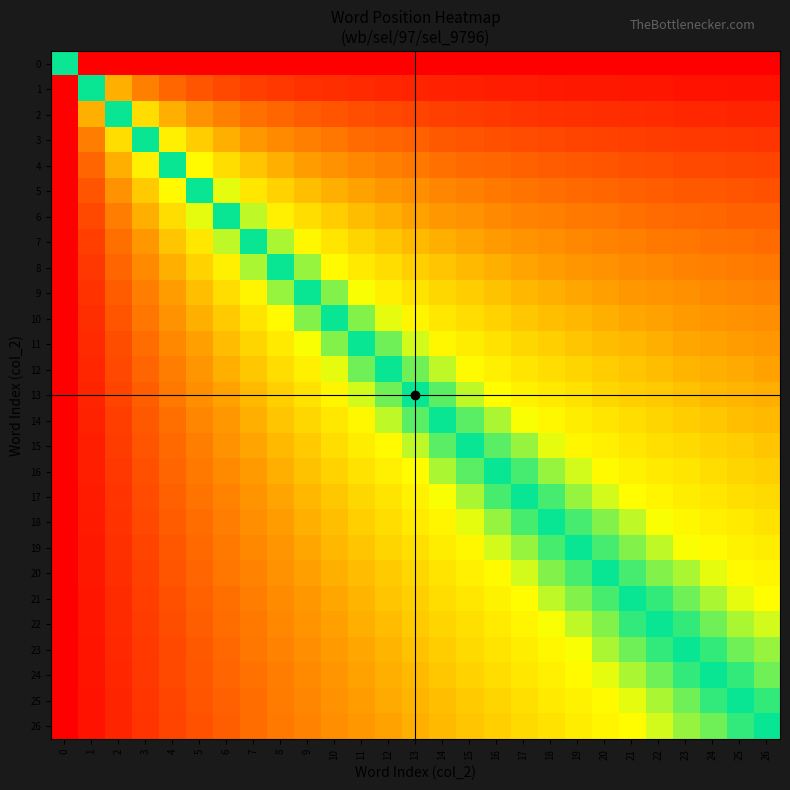

Reading right to left, what are all the values shown in this chart?

0: 26=1.0	25=1.0	24=1.0	23=1.0	22=1.0	21=1.0	20=1.0	19=1.0	18=1.0	17=1.0	16=1.0	15=1.0	14=1.0	13=1.0	12=1.0	11=1.0	10=1.0	9=1.0	8=1.0	7=1.0	6=1.0	5=1.0	4=1.0	3=1.0	2=1.0	1=1.0	0=0.5
1: 26=1.0	25=1.0	24=1.0	23=1.0	22=1.0	21=1.0	20=1.0	19=0.9	18=0.9	17=0.9	16=0.9	15=0.9	14=0.9	13=0.9	12=0.9	11=0.9	10=0.9	9=0.9	8=0.9	7=0.9	6=0.9	5=0.8	4=0.8	3=0.7	2=0.7	1=0.5	0=0.0
2: 26=0.9	25=0.9	24=0.9	23=0.9	22=0.9	21=0.9	20=0.9	19=0.9	18=0.9	17=0.9	16=0.9	15=0.9	14=0.9	13=0.9	12=0.9	11=0.8	10=0.8	9=0.8	8=0.8	7=0.8	6=0.7	5=0.7	4=0.7	3=0.6	2=0.5	1=0.3	0=0.0
3: 26=0.9	25=0.9	24=0.9	23=0.9	22=0.9	21=0.9	20=0.9	19=0.9	18=0.9	17=0.8	16=0.8	15=0.8	14=0.8	13=0.8	12=0.8	11=0.8	10=0.8	9=0.7	8=0.7	7=0.7	6=0.7	5=0.6	4=0.6	3=0.5	2=0.4	1=0.2	0=0.0
4: 26=0.9	25=0.9	24=0.9	23=0.9	22=0.8	21=0.8	20=0.8	19=0.8	18=0.8	17=0.8	16=0.8	15=0.8	14=0.8	13=0.8	12=0.7	11=0.7	10=0.7	9=0.7	8=0.7	7=0.6	6=0.6	5=0.6	4=0.5	3=0.4	2=0.3	1=0.2	0=0.0
5: 26=0.8	25=0.8	24=0.8	23=0.8	22=0.8	21=0.8	20=0.8	19=0.8	18=0.8	17=0.8	16=0.8	15=0.7	14=0.7	13=0.7	12=0.7	11=0.7	10=0.7	9=0.6	8=0.6	7=0.6	6=0.5	5=0.5	4=0.4	3=0.4	2=0.3	1=0.2	0=0.0
6: 26=0.8	25=0.8	24=0.8	23=0.8	22=0.8	21=0.8	20=0.8	19=0.8	18=0.7	17=0.7	16=0.7	15=0.7	14=0.7	13=0.7	12=0.7	11=0.6	10=0.6	9=0.6	8=0.6	7=0.5	6=0.5	5=0.5	4=0.4	3=0.3	2=0.2	1=0.1	0=0.0
7: 26=0.8	25=0.8	24=0.8	23=0.8	22=0.8	21=0.7	20=0.7	19=0.7	18=0.7	17=0.7	16=0.7	15=0.7	14=0.7	13=0.6	12=0.6	11=0.6	10=0.6	9=0.6	8=0.5	7=0.5	6=0.5	5=0.4	4=0.4	3=0.3	2=0.2	1=0.1	0=0.0
8: 26=0.8	25=0.8	24=0.7	23=0.7	22=0.7	21=0.7	20=0.7	19=0.7	18=0.7	17=0.7	16=0.7	15=0.7	14=0.6	13=0.6	12=0.6	11=0.6	10=0.6	9=0.5	8=0.5	7=0.5	6=0.4	5=0.4	4=0.3	3=0.3	2=0.2	1=0.1	0=0.0
9: 26=0.7	25=0.7	24=0.7	23=0.7	22=0.7	21=0.7	20=0.7	19=0.7	18=0.7	17=0.7	16=0.6	15=0.6	14=0.6	13=0.6	12=0.6	11=0.5	10=0.5	9=0.5	8=0.5	7=0.4	6=0.4	5=0.4	4=0.3	3=0.2	2=0.2	1=0.1	0=0.0
10: 26=0.7	25=0.7	24=0.7	23=0.7	22=0.7	21=0.7	20=0.7	19=0.7	18=0.6	17=0.6	16=0.6	15=0.6	14=0.6	13=0.6	12=0.5	11=0.5	10=0.5	9=0.5	8=0.4	7=0.4	6=0.4	5=0.3	4=0.3	3=0.2	2=0.2	1=0.1	0=0.0
11: 26=0.7	25=0.7	24=0.7	23=0.7	22=0.7	21=0.7	20=0.6	19=0.6	18=0.6	17=0.6	16=0.6	15=0.6	14=0.6	13=0.5	12=0.5	11=0.5	10=0.5	9=0.4	8=0.4	7=0.4	6=0.4	5=0.3	4=0.3	3=0.2	2=0.2	1=0.1	0=0.0
12: 26=0.7	25=0.7	24=0.7	23=0.7	22=0.6	21=0.6	20=0.6	19=0.6	18=0.6	17=0.6	16=0.6	15=0.6	14=0.5	13=0.5	12=0.5	11=0.5	10=0.5	9=0.4	8=0.4	7=0.4	6=0.3	5=0.3	4=0.2	3=0.2	2=0.1	1=0.1	0=0.0
13: 26=0.7	25=0.7	24=0.6	23=0.6	22=0.6	21=0.6	20=0.6	19=0.6	18=0.6	17=0.6	16=0.6	15=0.5	14=0.5	13=0.5	12=0.5	11=0.5	10=0.4	9=0.4	8=0.4	7=0.3	6=0.3	5=0.3	4=0.2	3=0.2	2=0.1	1=0.1	0=0.0
14: 26=0.6	25=0.6	24=0.6	23=0.6	22=0.6	21=0.6	20=0.6	19=0.6	18=0.6	17=0.5	16=0.5	15=0.5	14=0.5	13=0.5	12=0.5	11=0.4	10=0.4	9=0.4	8=0.4	7=0.3	6=0.3	5=0.3	4=0.2	3=0.2	2=0.1	1=0.1	0=0.0
15: 26=0.6	25=0.6	24=0.6	23=0.6	22=0.6	21=0.6	20=0.6	19=0.6	18=0.5	17=0.5	16=0.5	15=0.5	14=0.5	13=0.5	12=0.4	11=0.4	10=0.4	9=0.4	8=0.3	7=0.3	6=0.3	5=0.2	4=0.2	3=0.2	2=0.1	1=0.1	0=0.0
16: 26=0.6	25=0.6	24=0.6	23=0.6	22=0.6	21=0.6	20=0.6	19=0.5	18=0.5	17=0.5	16=0.5	15=0.5	14=0.5	13=0.4	12=0.4	11=0.4	10=0.4	9=0.4	8=0.3	7=0.3	6=0.3	5=0.2	4=0.2	3=0.2	2=0.1	1=0.1	0=0.0
17: 26=0.6	25=0.6	24=0.6	23=0.6	22=0.6	21=0.6	20=0.5	19=0.5	18=0.5	17=0.5	16=0.5	15=0.5	14=0.5	13=0.4	12=0.4	11=0.4	10=0.4	9=0.3	8=0.3	7=0.3	6=0.3	5=0.2	4=0.2	3=0.1	2=0.1	1=0.1	0=0.0
18: 26=0.6	25=0.6	24=0.6	23=0.6	22=0.5	21=0.5	20=0.5	19=0.5	18=0.5	17=0.5	16=0.5	15=0.5	14=0.4	13=0.4	12=0.4	11=0.4	10=0.4	9=0.3	8=0.3	7=0.3	6=0.2	5=0.2	4=0.2	3=0.1	2=0.1	1=0.1	0=0.0
19: 26=0.6	25=0.6	24=0.6	23=0.5	22=0.5	21=0.5	20=0.5	19=0.5	18=0.5	17=0.5	16=0.5	15=0.4	14=0.4	13=0.4	12=0.4	11=0.4	10=0.3	9=0.3	8=0.3	7=0.3	6=0.2	5=0.2	4=0.2	3=0.1	2=0.1	1=0.0	0=0.0
20: 26=0.6	25=0.6	24=0.5	23=0.5	22=0.5	21=0.5	20=0.5	19=0.5	18=0.5	17=0.5	16=0.4	15=0.4	14=0.4	13=0.4	12=0.4	11=0.4	10=0.3	9=0.3	8=0.3	7=0.3	6=0.2	5=0.2	4=0.2	3=0.1	2=0.1	1=0.0	0=0.0
21: 26=0.6	25=0.5	24=0.5	23=0.5	22=0.5	21=0.5	20=0.5	19=0.5	18=0.5	17=0.4	16=0.4	15=0.4	14=0.4	13=0.4	12=0.4	11=0.3	10=0.3	9=0.3	8=0.3	7=0.2	6=0.2	5=0.2	4=0.2	3=0.1	2=0.1	1=0.0	0=0.0
22: 26=0.5	25=0.5	24=0.5	23=0.5	22=0.5	21=0.5	20=0.5	19=0.5	18=0.4	17=0.4	16=0.4	15=0.4	14=0.4	13=0.4	12=0.4	11=0.3	10=0.3	9=0.3	8=0.3	7=0.2	6=0.2	5=0.2	4=0.2	3=0.1	2=0.1	1=0.0	0=0.0
23: 26=0.5	25=0.5	24=0.5	23=0.5	22=0.5	21=0.5	20=0.5	19=0.5	18=0.4	17=0.4	16=0.4	15=0.4	14=0.4	13=0.4	12=0.3	11=0.3	10=0.3	9=0.3	8=0.3	7=0.2	6=0.2	5=0.2	4=0.1	3=0.1	2=0.1	1=0.0	0=0.0
24: 26=0.5	25=0.5	24=0.5	23=0.5	22=0.5	21=0.5	20=0.5	19=0.4	18=0.4	17=0.4	16=0.4	15=0.4	14=0.4	13=0.4	12=0.3	11=0.3	10=0.3	9=0.3	8=0.2	7=0.2	6=0.2	5=0.2	4=0.1	3=0.1	2=0.1	1=0.0	0=0.0
25: 26=0.5	25=0.5	24=0.5	23=0.5	22=0.5	21=0.5	20=0.4	19=0.4	18=0.4	17=0.4	16=0.4	15=0.4	14=0.4	13=0.3	12=0.3	11=0.3	10=0.3	9=0.3	8=0.2	7=0.2	6=0.2	5=0.2	4=0.1	3=0.1	2=0.1	1=0.0	0=0.0
26: 26=0.5	25=0.5	24=0.5	23=0.5	22=0.5	21=0.4	20=0.4	19=0.4	18=0.4	17=0.4	16=0.4	15=0.4	14=0.3	13=0.3	12=0.3	11=0.3	10=0.3	9=0.3	8=0.2	7=0.2	6=0.2	5=0.2	4=0.1	3=0.1	2=0.1	1=0.0	0=0.0